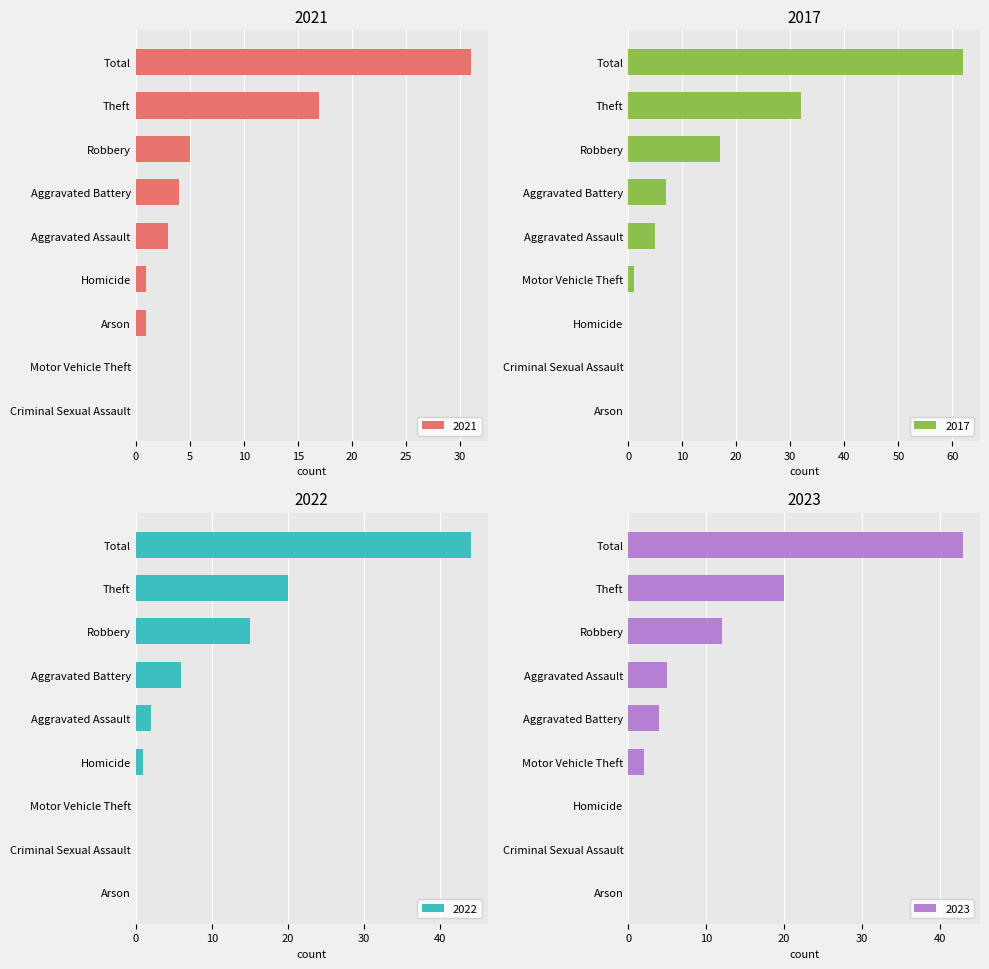

The value of 2021 at Arson is 1. True or false?

True